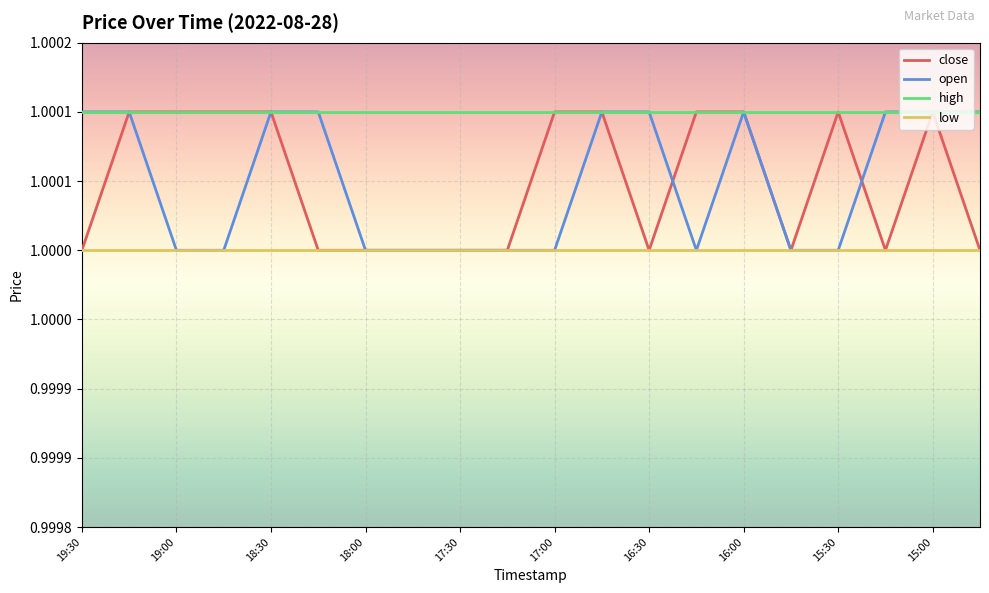

What is the average value of the close series?

1.0